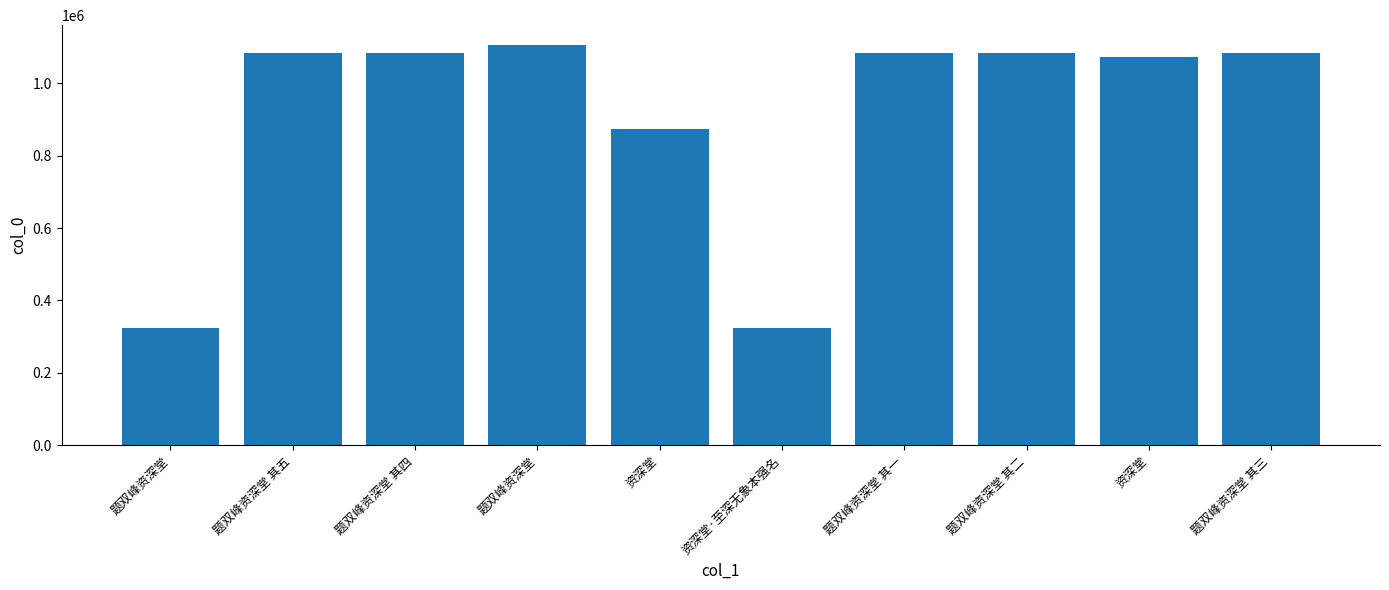

How many series are shown in this chart?

1